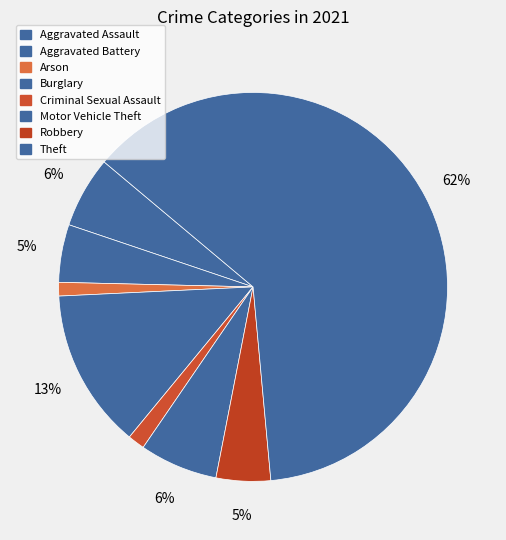

How many segments does this pie chart have?

8